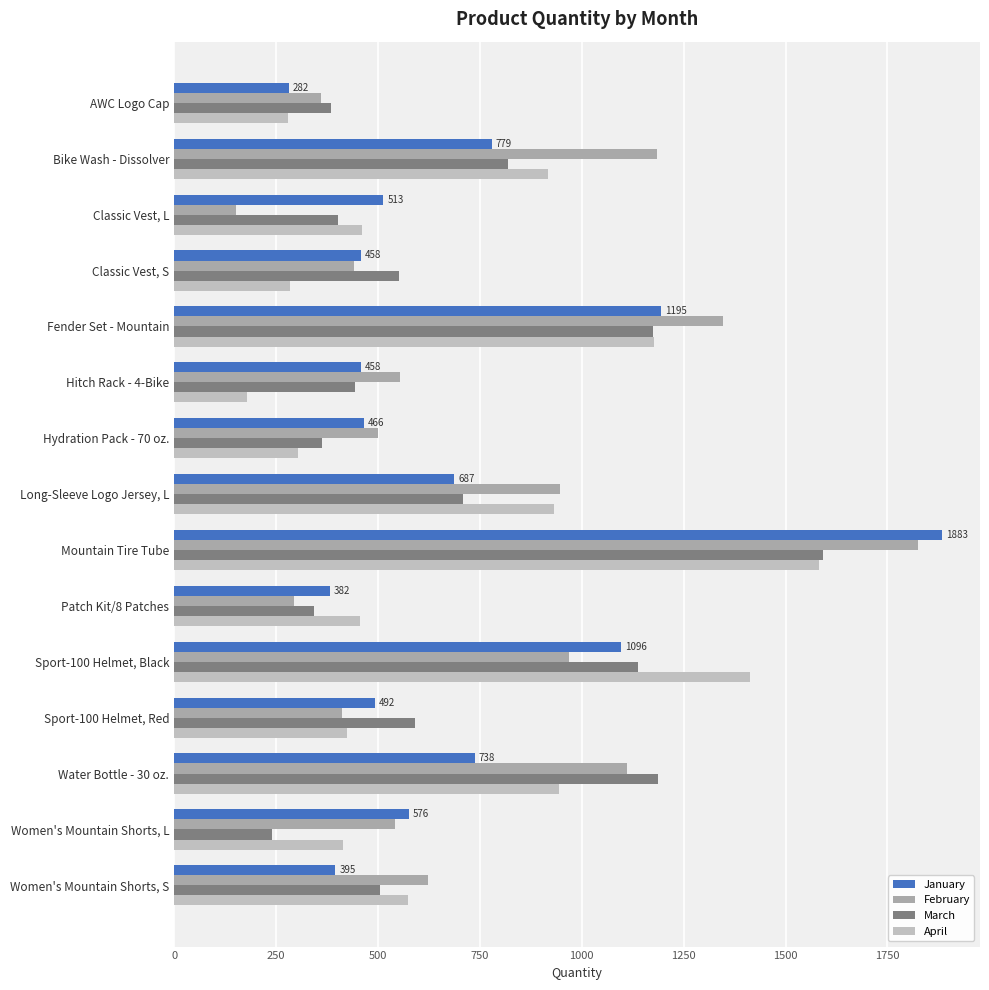

Count the number of categories in the chart.

15